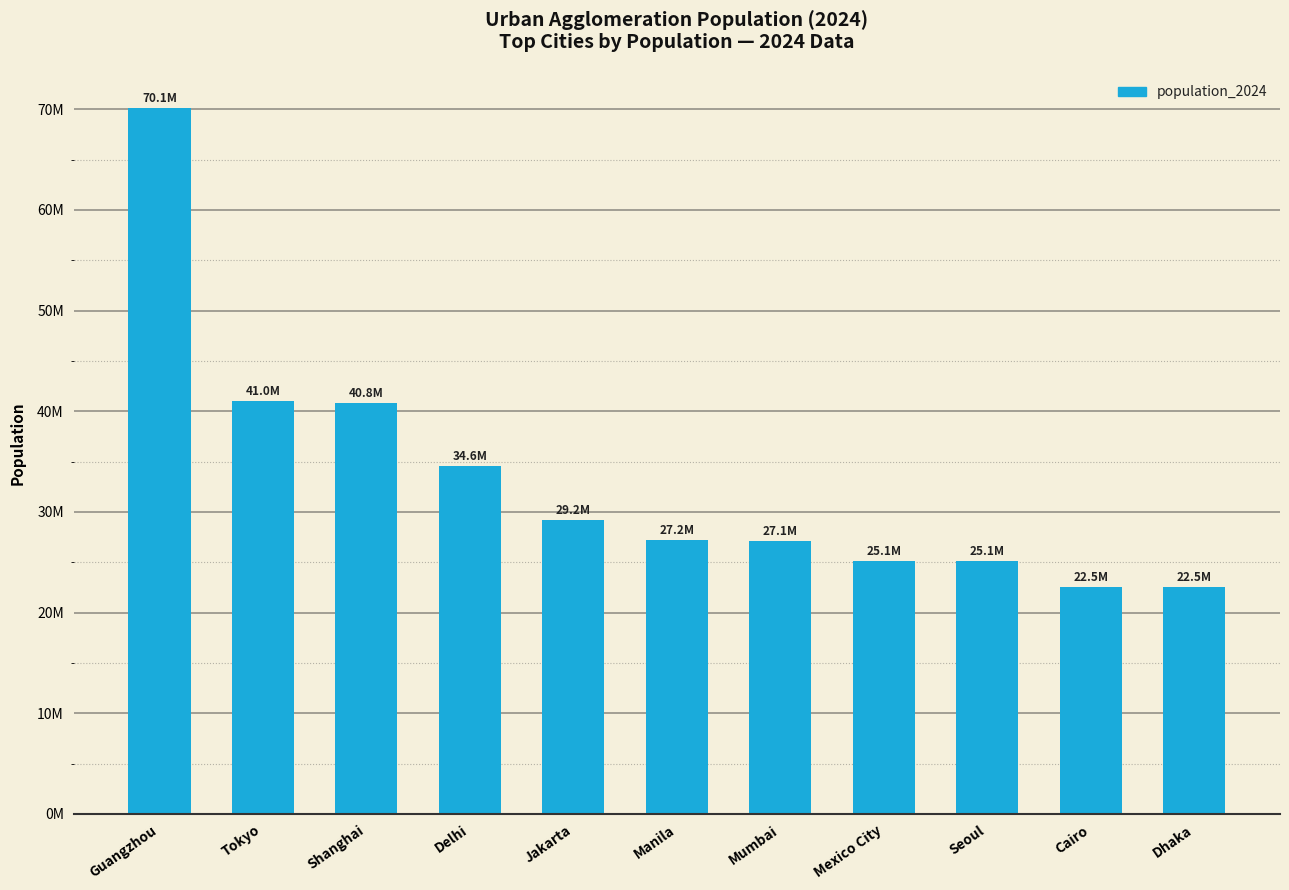

Are the bars horizontal?

No